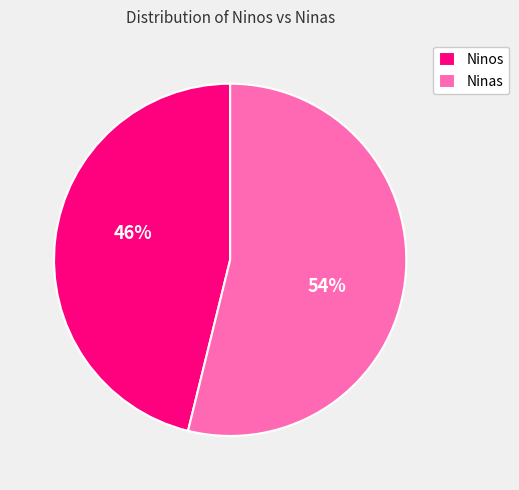

The Ninos slice represents 54% of the pie. True or false?

False